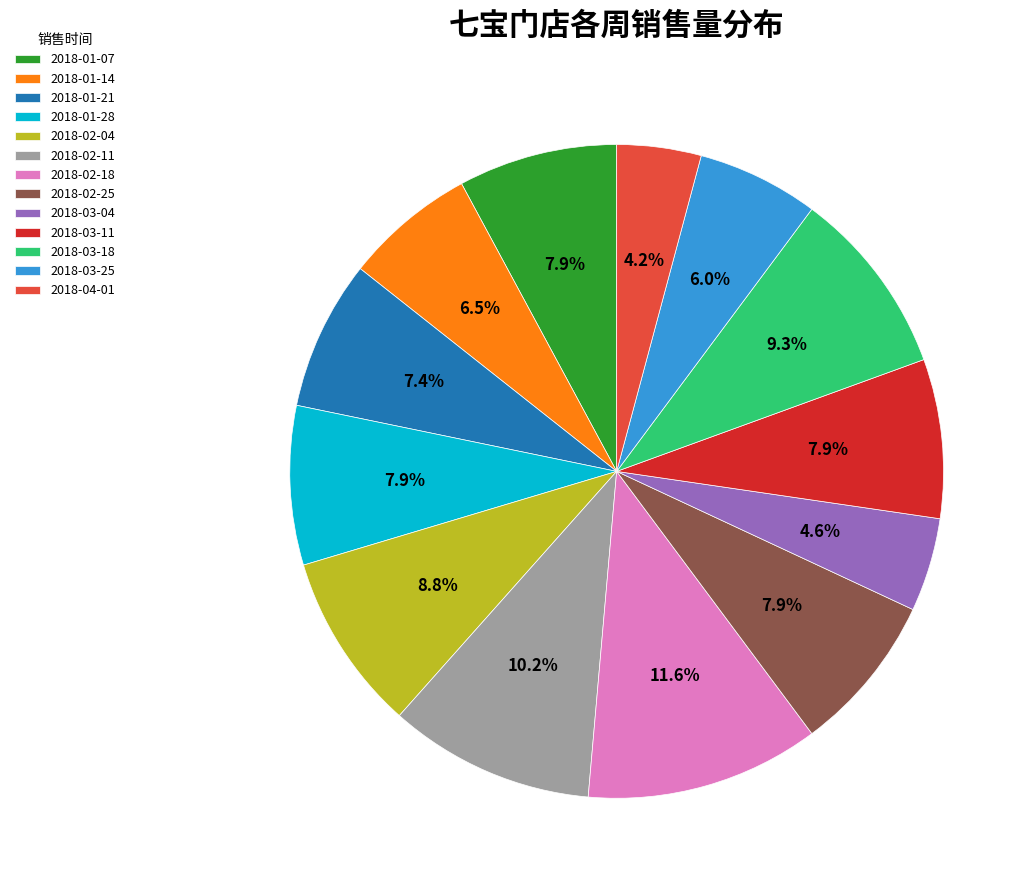

Is it true that 2018-02-25 is 8% of the pie?

True